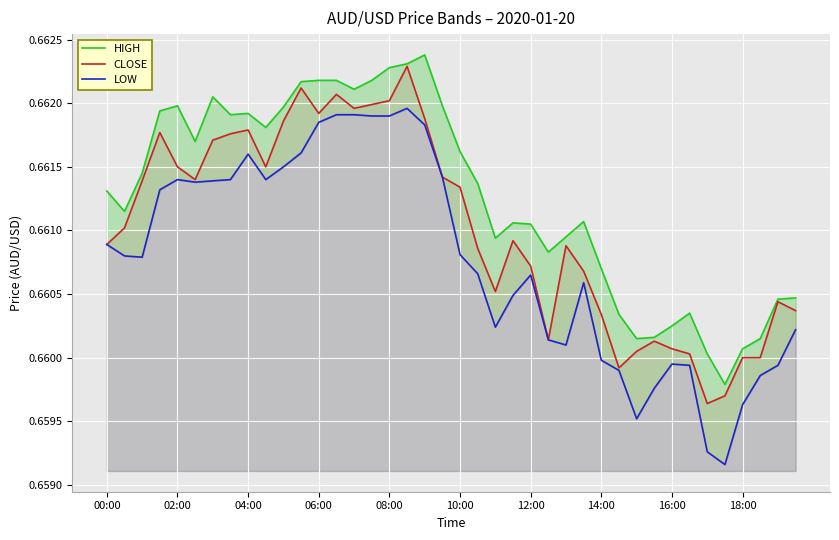

What is the value of the CLOSE point at the 38th from the left?

0.7